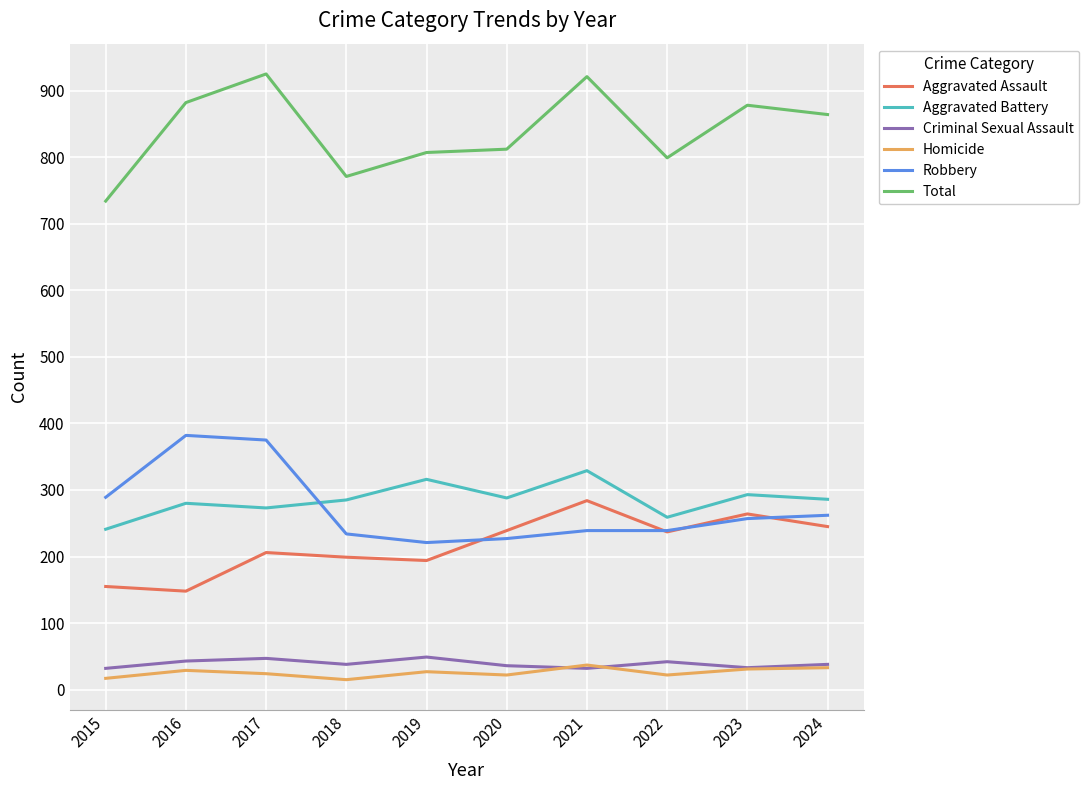

True or false: Aggravated Assault has a value of 90 at 2016.

False